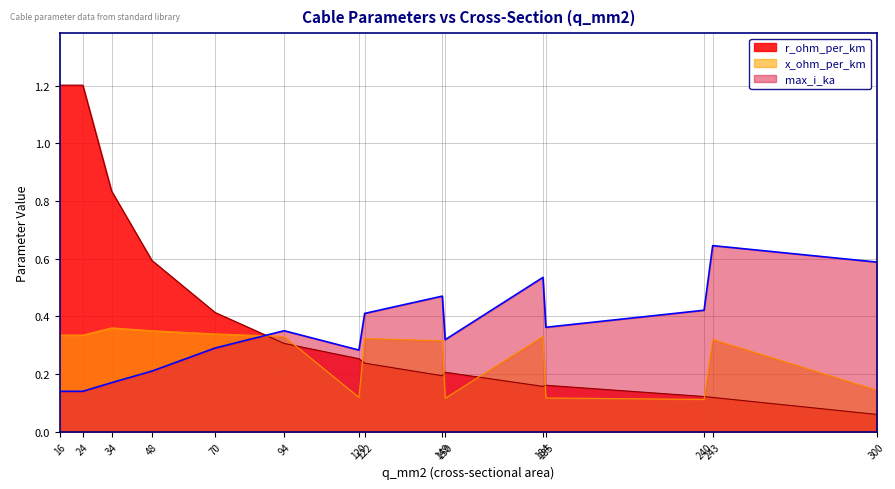

What is the sum of the x_ohm_per_km values at 122 and 34?

0.7